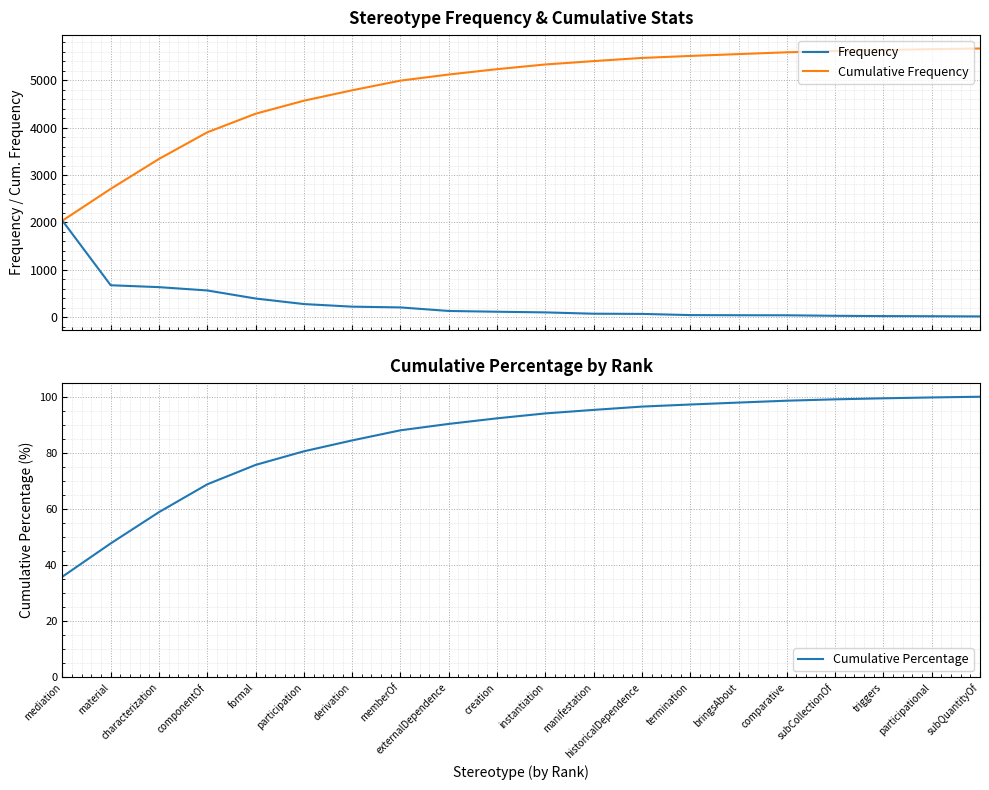

Reading right to left, transcribe all the data shown in this chart.

Frequency: subQuantityOf=14.0	participational=18.0	triggers=21.0	subCollectionOf=27.0	comparative=38.0	bringsAbout=39.0	termination=42.0	historicalDependence=67.0	manifestation=71.0	instantiation=99.0	creation=113.0	externalDependence=129.0	memberOf=204.0	derivation=220.0	participation=275.0	formal=392.0	componentOf=562.0	characterization=632.0	material=672.0	mediation=2035.0
Cumulative Frequency: subQuantityOf=5670.0	participational=5656.0	triggers=5638.0	subCollectionOf=5617.0	comparative=5590.0	bringsAbout=5552.0	termination=5513.0	historicalDependence=5471.0	manifestation=5404.0	instantiation=5333.0	creation=5234.0	externalDependence=5121.0	memberOf=4992.0	derivation=4788.0	participation=4568.0	formal=4293.0	componentOf=3901.0	characterization=3339.0	material=2707.0	mediation=2035.0
Cumulative Percentage: subQuantityOf=100.0	participational=99.8	triggers=99.4	subCollectionOf=99.1	comparative=98.6	bringsAbout=97.9	termination=97.2	historicalDependence=96.5	manifestation=95.3	instantiation=94.1	creation=92.3	externalDependence=90.3	memberOf=88.0	derivation=84.4	participation=80.6	formal=75.7	componentOf=68.8	characterization=58.9	material=47.7	mediation=35.9